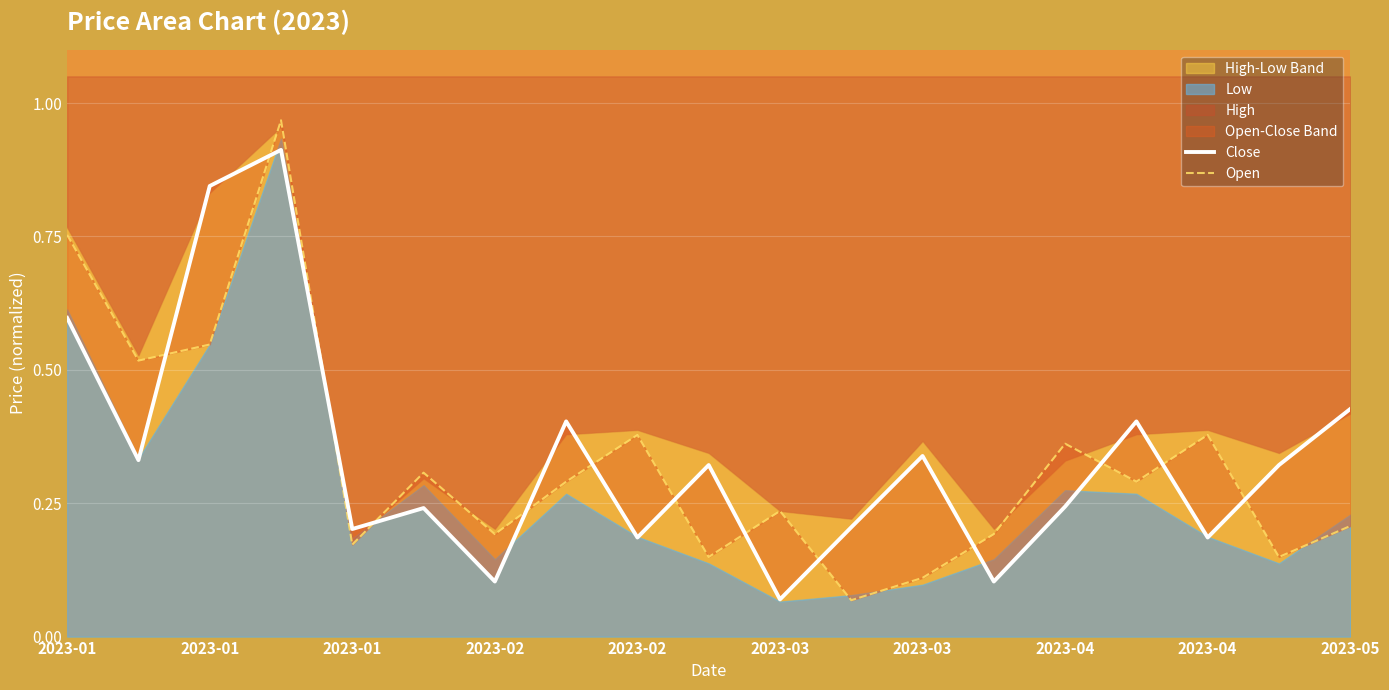

How many data points does each series have?

19